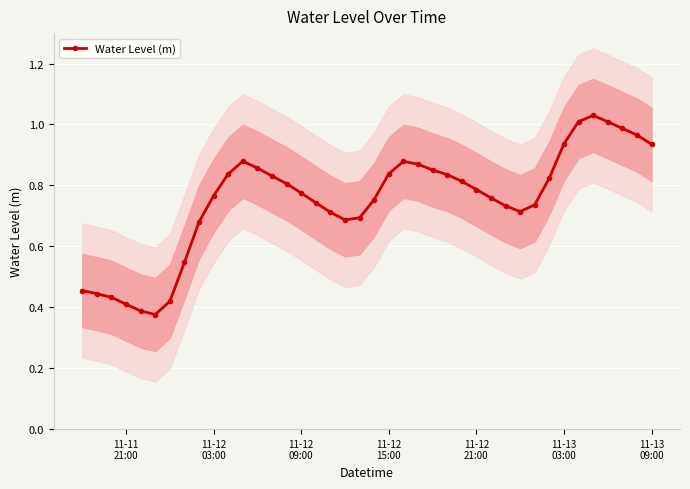

True or false: Water Level (m) has more than 2 points higher than both neighbors.

True